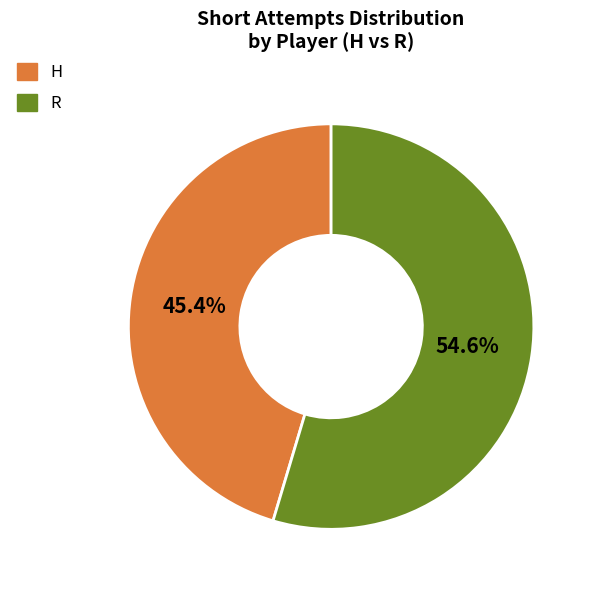

Which slice is the smallest?

H